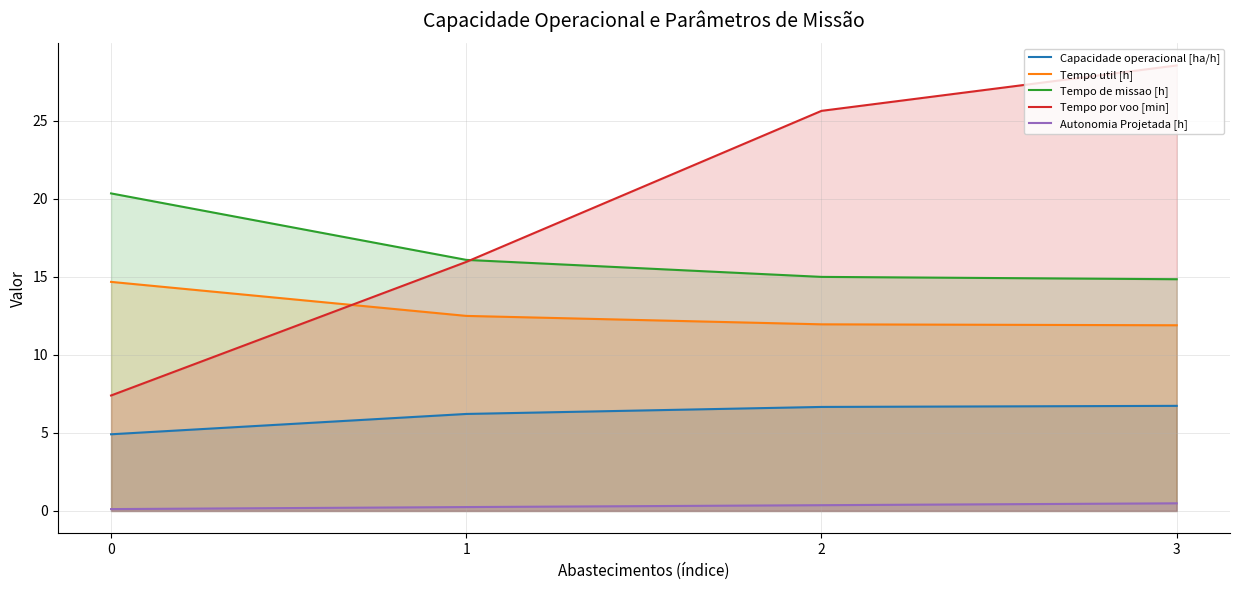

What is the difference between the Capacidade operacional [ha/h] values at 3 and 2?

0.1